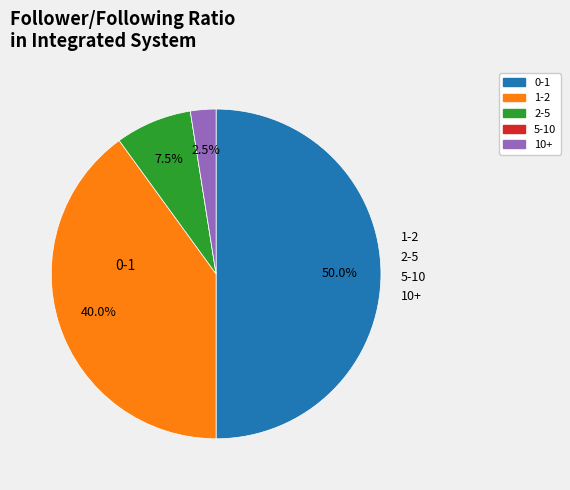

How much of the chart is everything except 10+?

97.5%